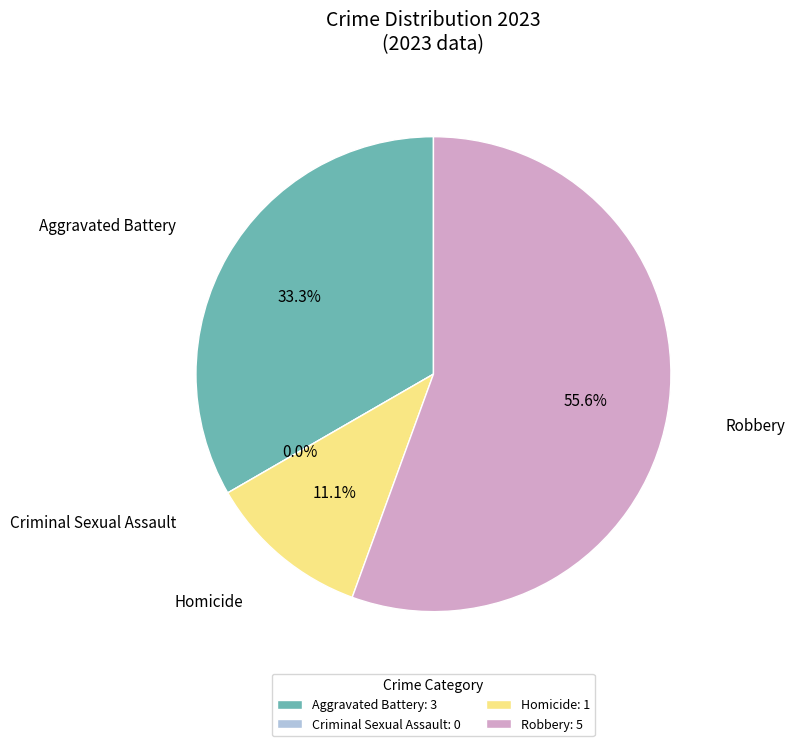

Does Robbery account for over 50% of the chart?

Yes